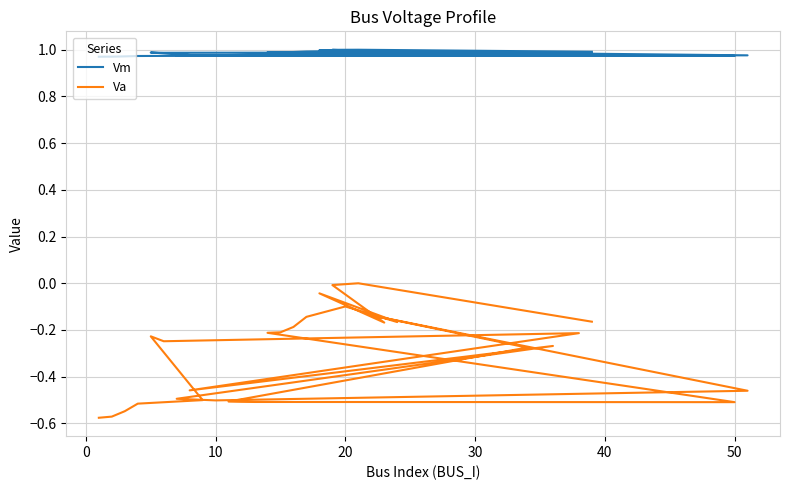

True or false: Vm and Va intersect in this chart.

False